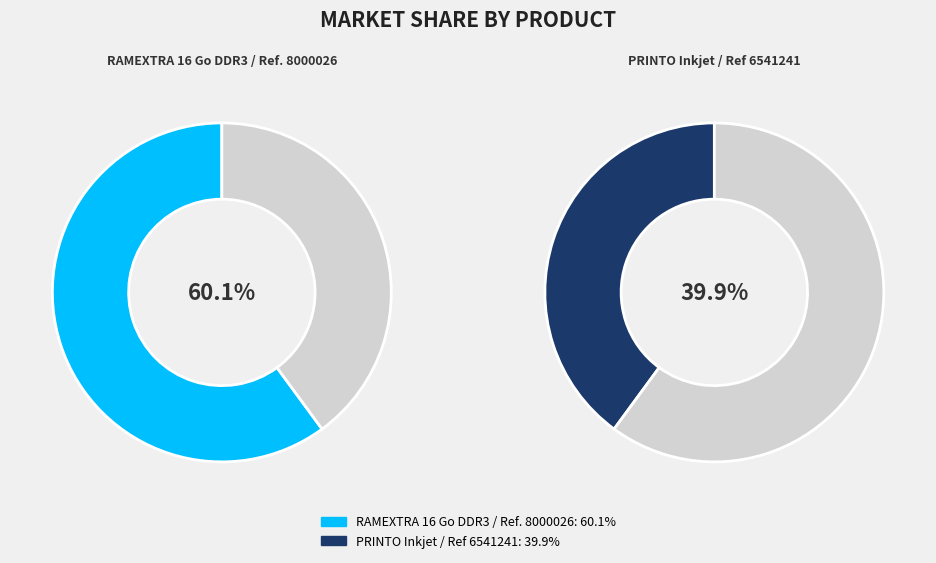

Is there any slice that represents more than half of the pie?

Yes